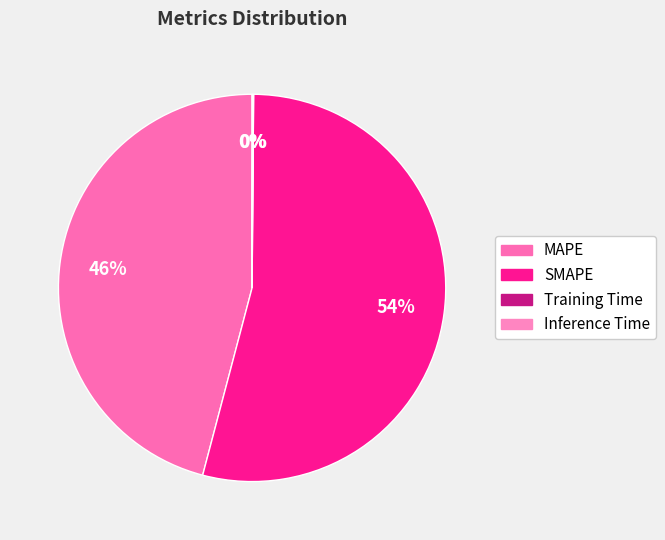

How many slices are in this pie chart?

4